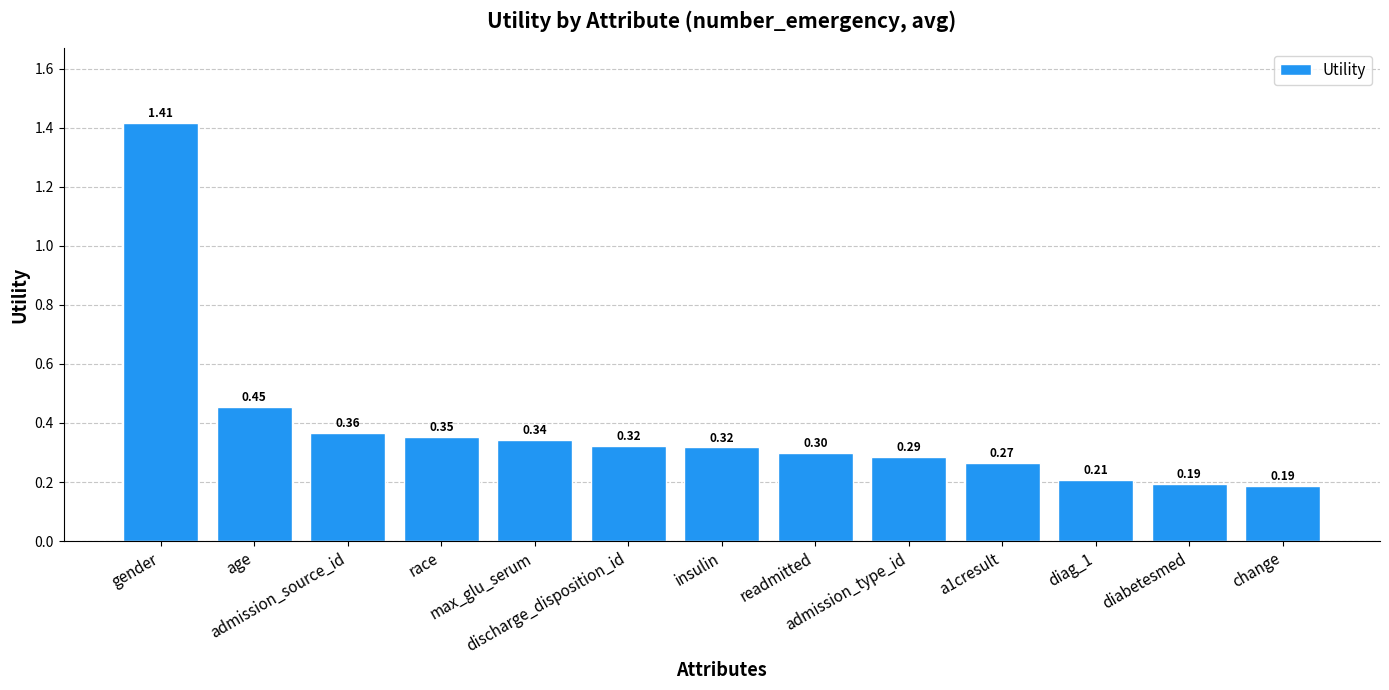

What is the difference between the maximum and minimum values?

1.2